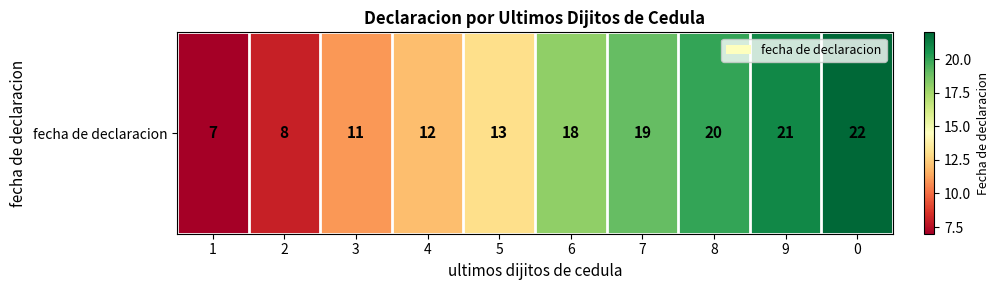

Rank the categories by value from highest to lowest.

0, 9, 8, 7, 6, 5, 4, 3, 2, 1